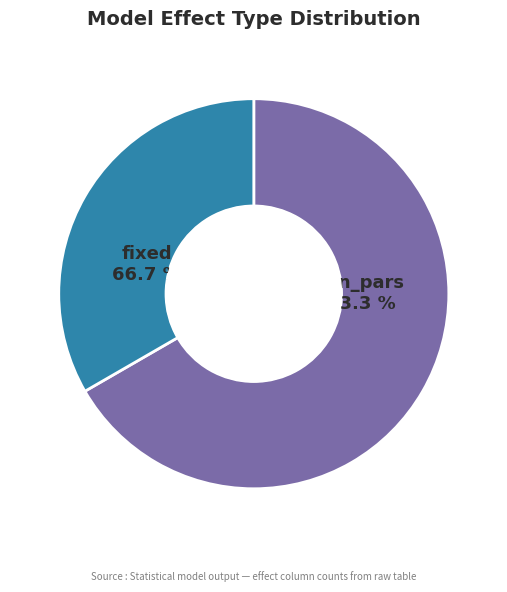

True or false: fixed accounts for 80% of the total.

False